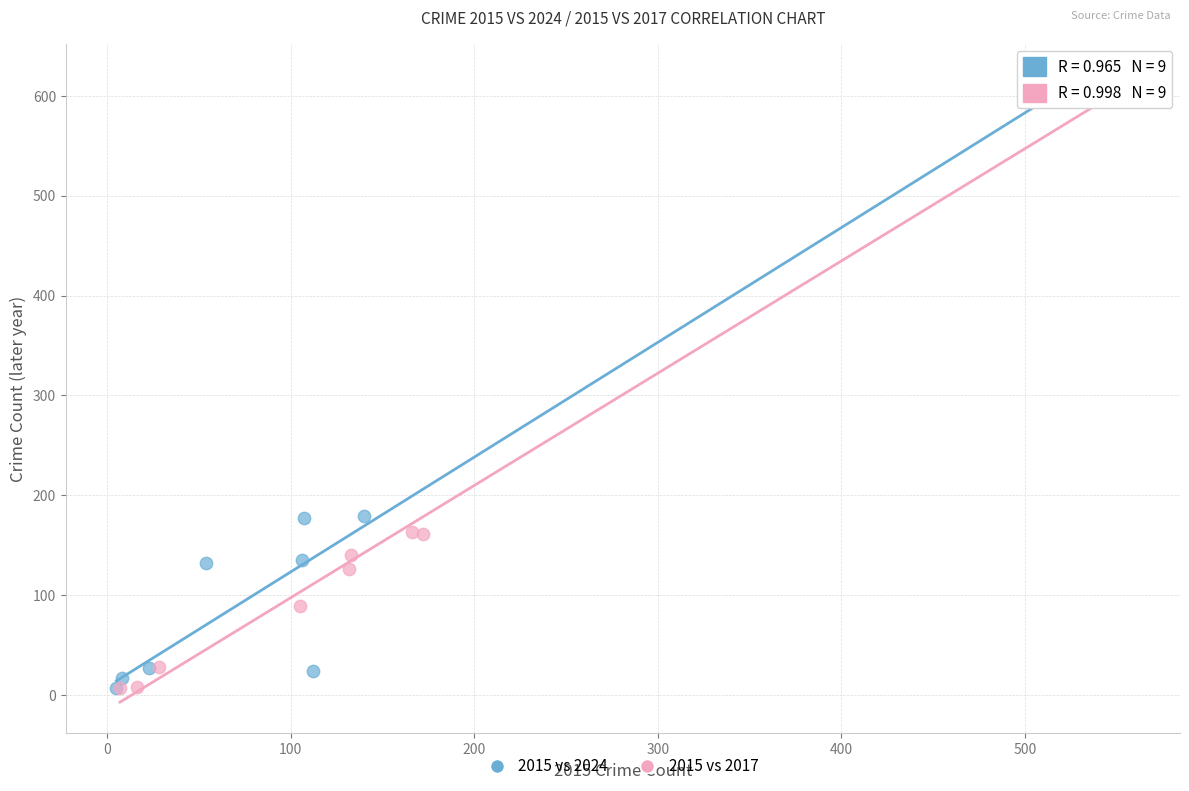

Which series reaches the maximum Y coordinate?

2015 vs 2017